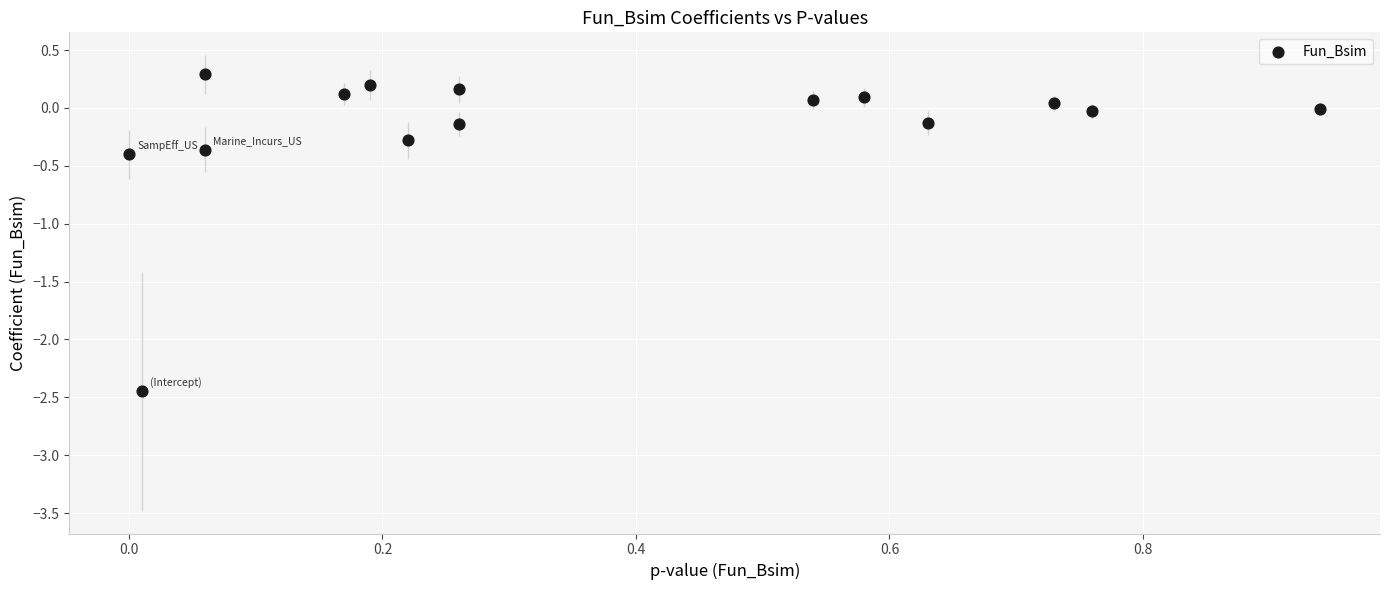

What is the range of X values (max minus min)?

0.9